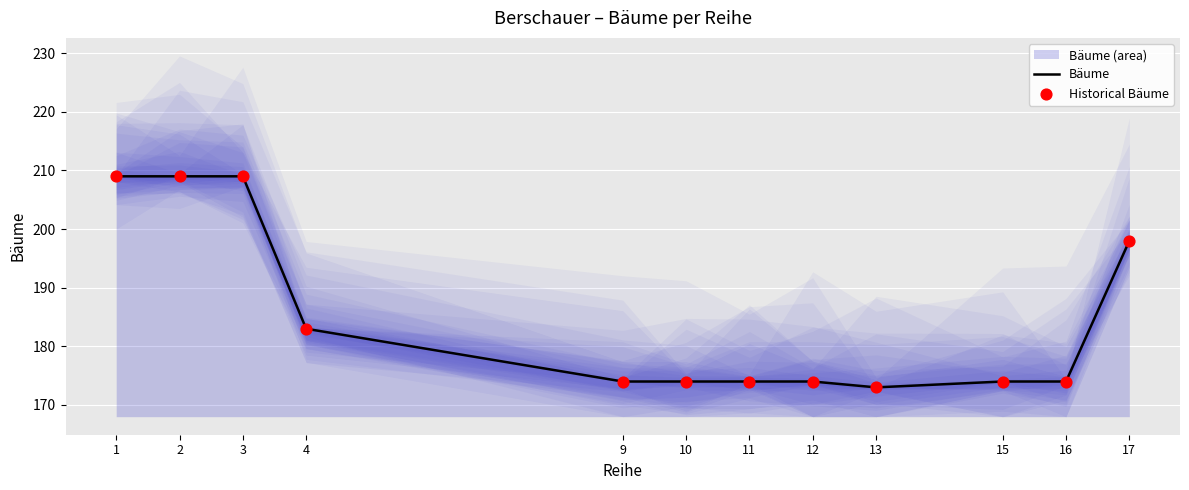

True or false: Bäume has a value of 119 at 15.

False